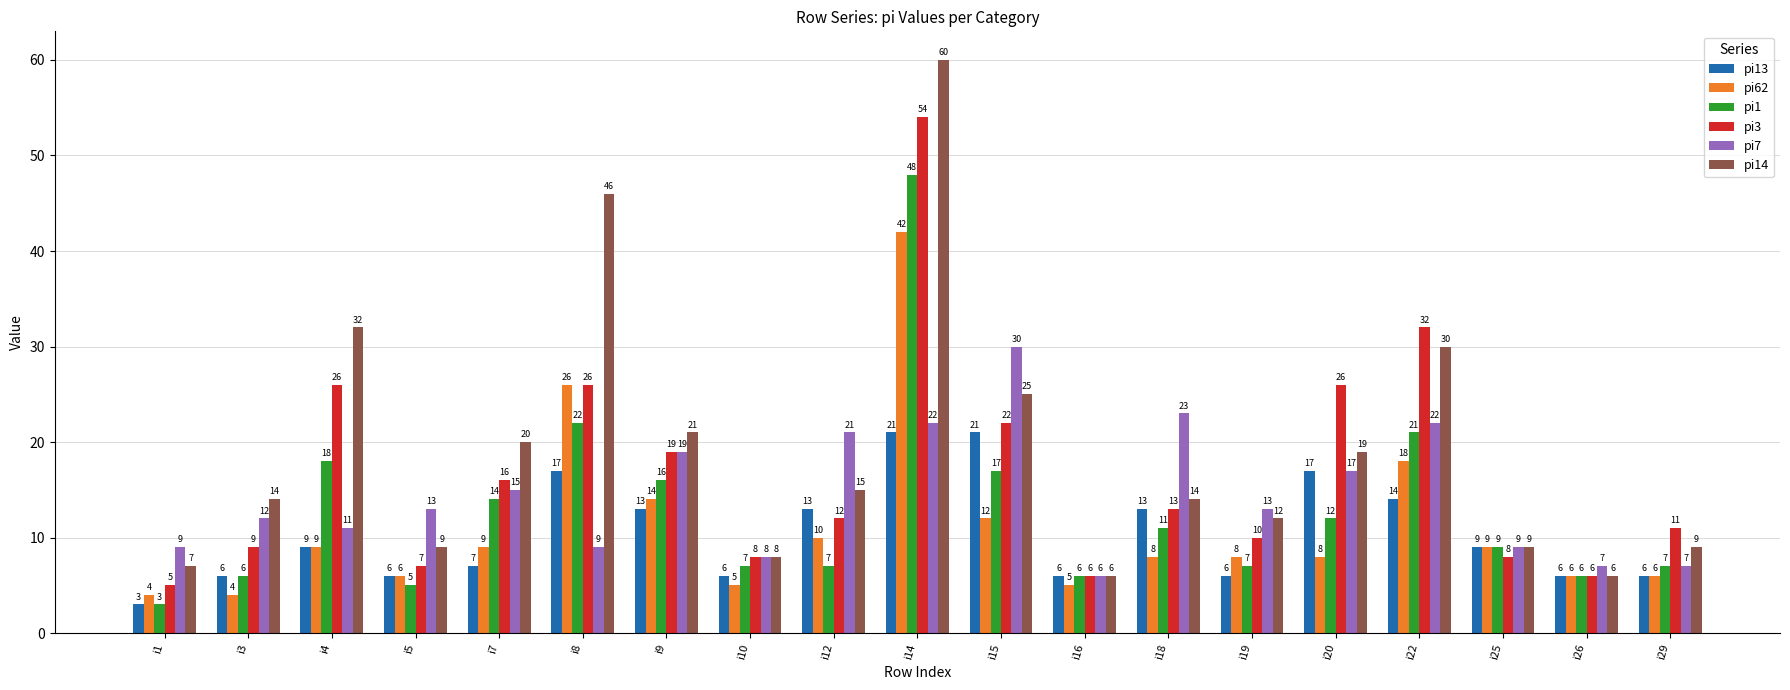

Are the bars horizontal?

No